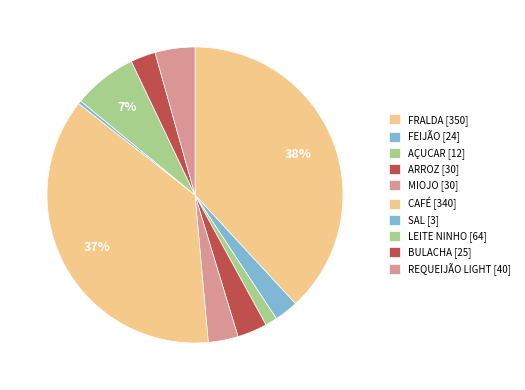

Rank the categories by value from highest to lowest.

FRALDA, CAFÉ, LEITE NINHO, REQUEIJÃO LIGHT, MIOJO, ARROZ, BULACHA, FEIJÃO, AÇUCAR, SAL